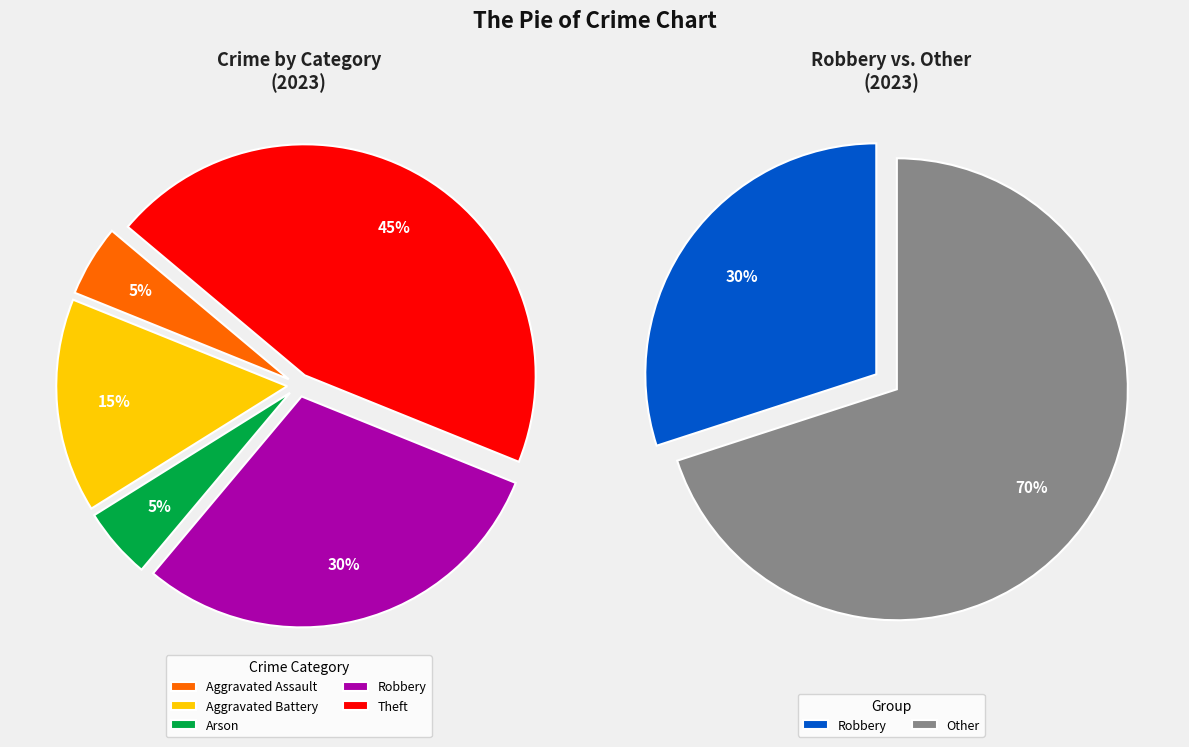

Does Theft represent more than half of the total?

No